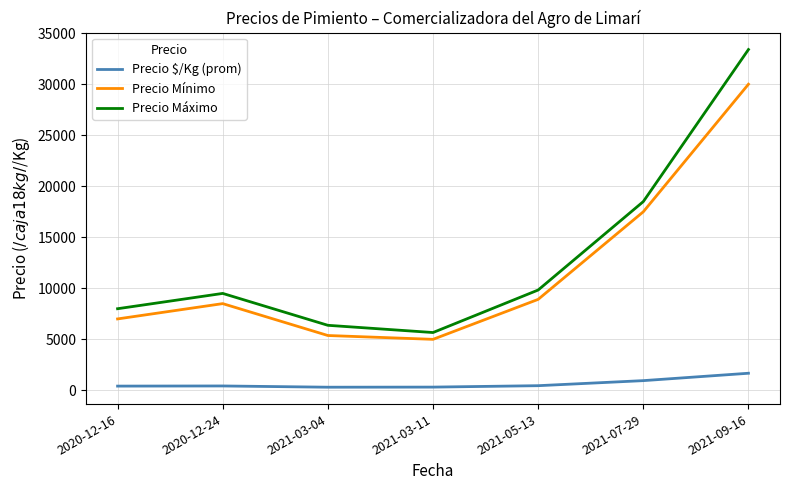

What is the difference between the maximum and minimum values in the Precio Mínimo series?

25000